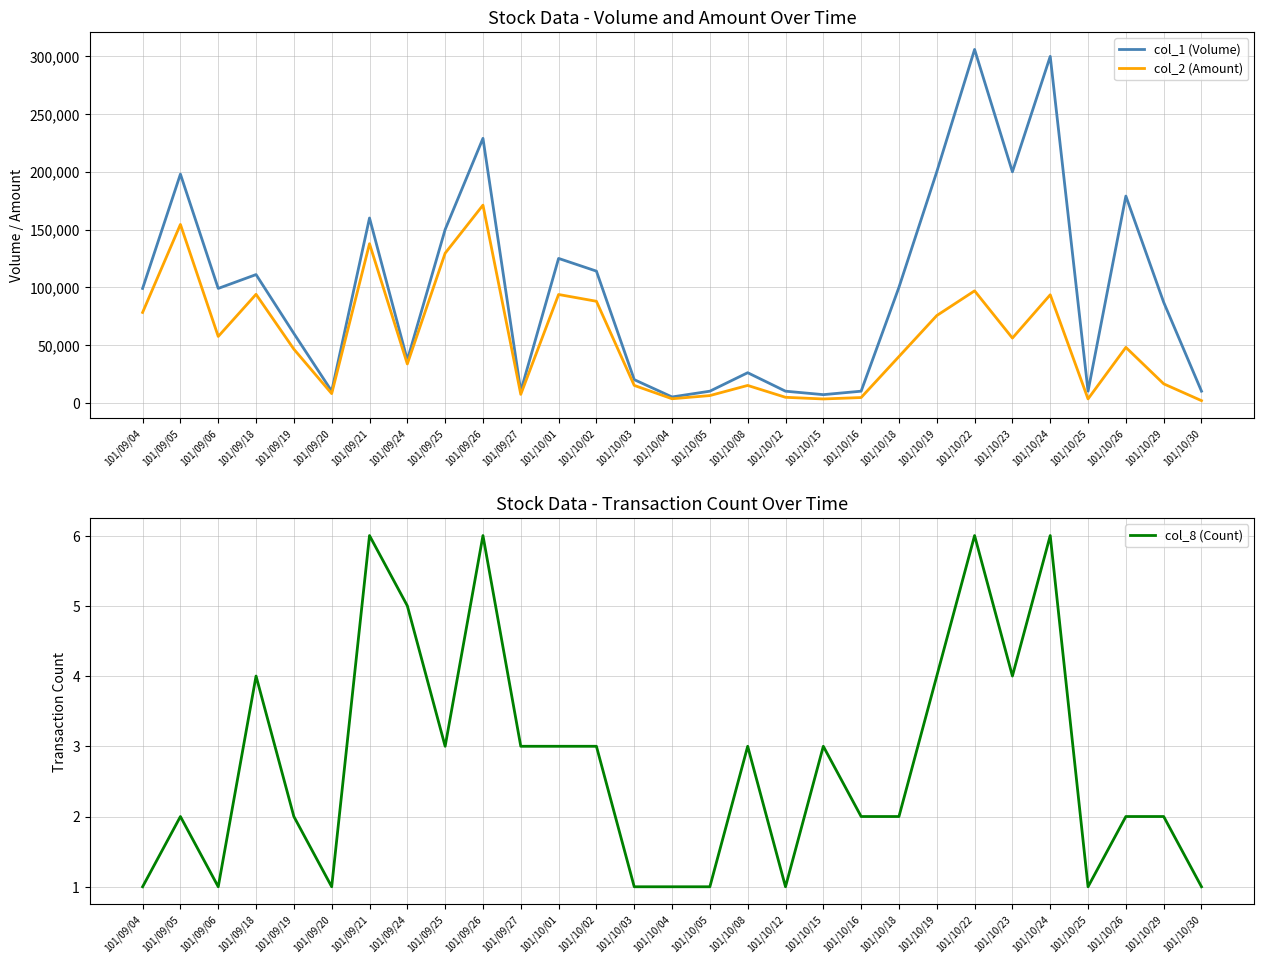

How many data points in col_1 (Volume) are less than 99000?

14